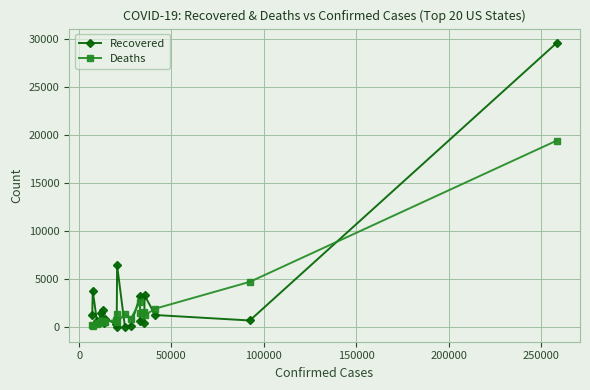

What is the greatest value displayed?

29643